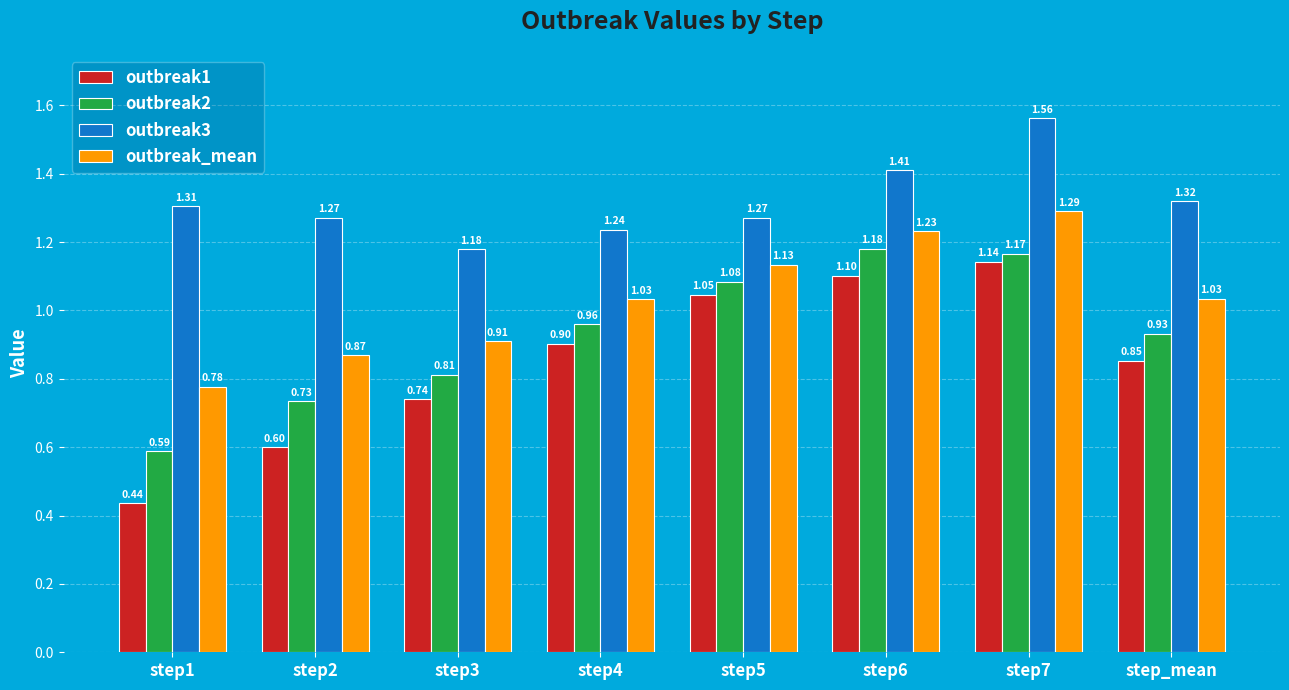

What is the sum of the outbreak_mean values at step6 and step4?

2.3